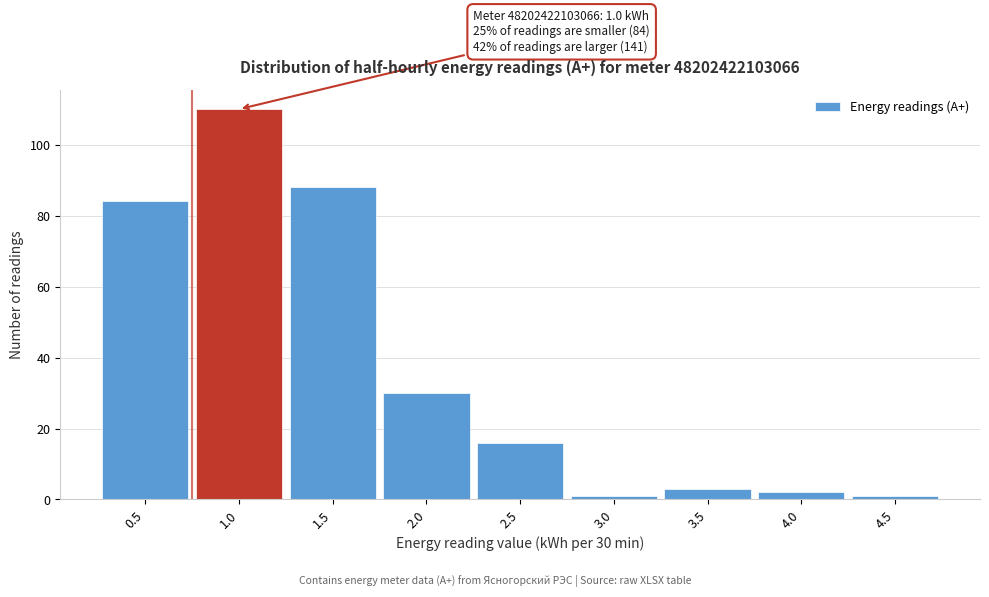

Reading left to right, transcribe all the data shown in this chart.

84	110	88	30	16	1	3	2	1